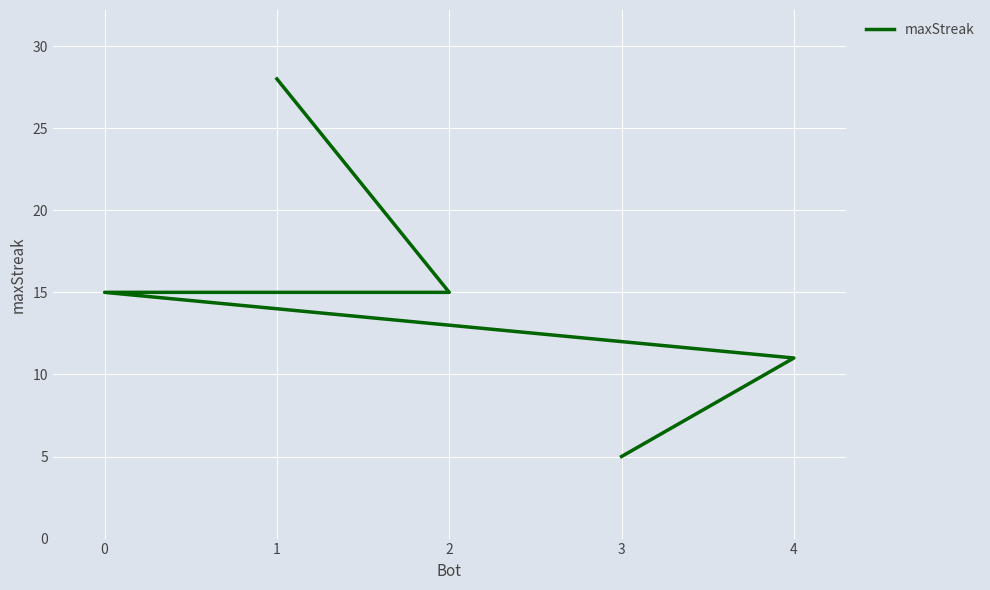

What is the ratio of the value at 2 to the value at 3?

3.0